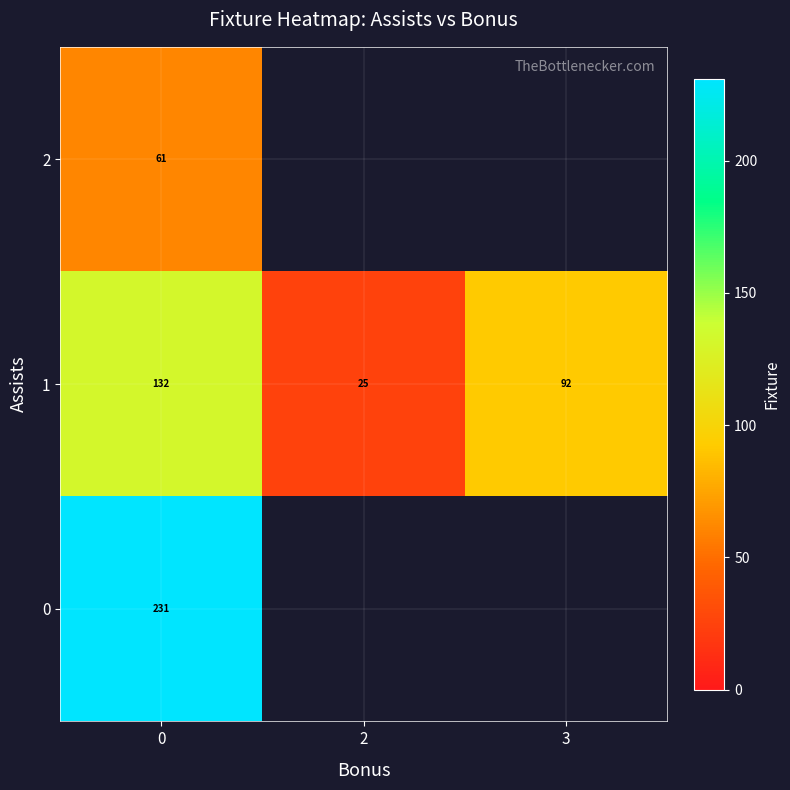

What is the spread (max minus min) of values at 0?

170.0